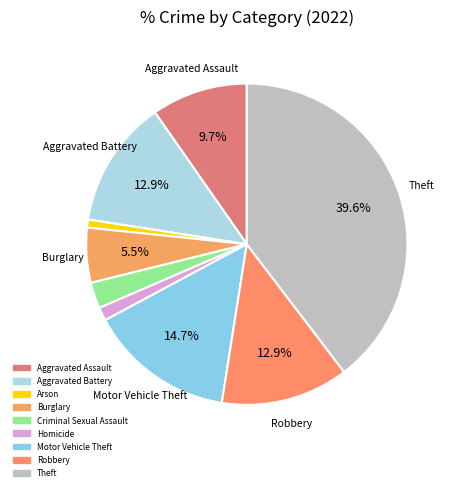

True or false: Arson accounts for 1% of the total.

True